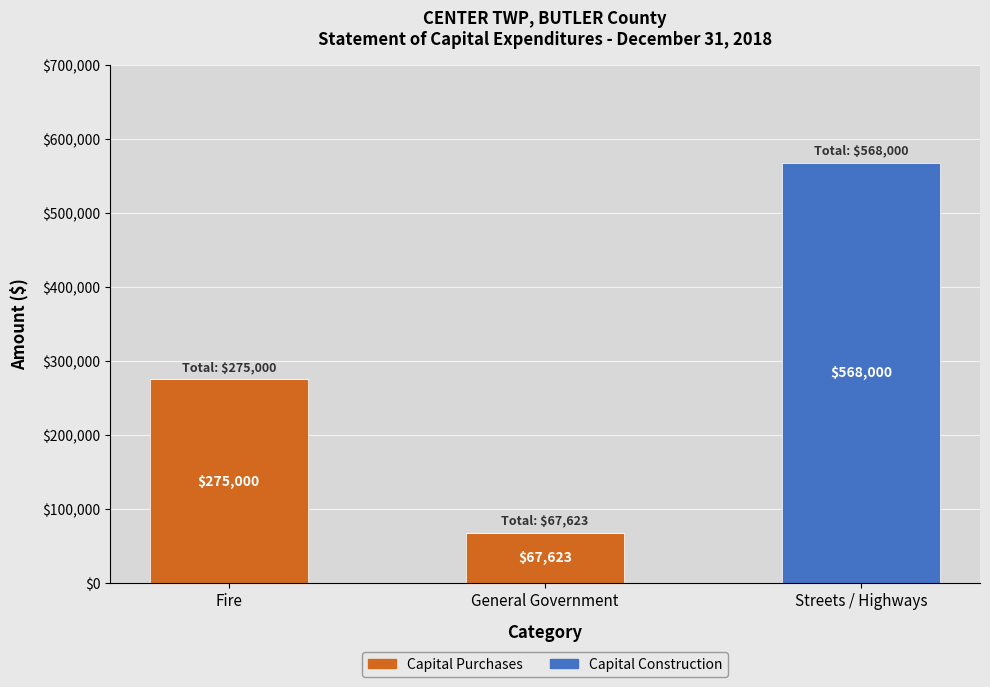

At which category is the sum across all series the highest?

Streets / Highways